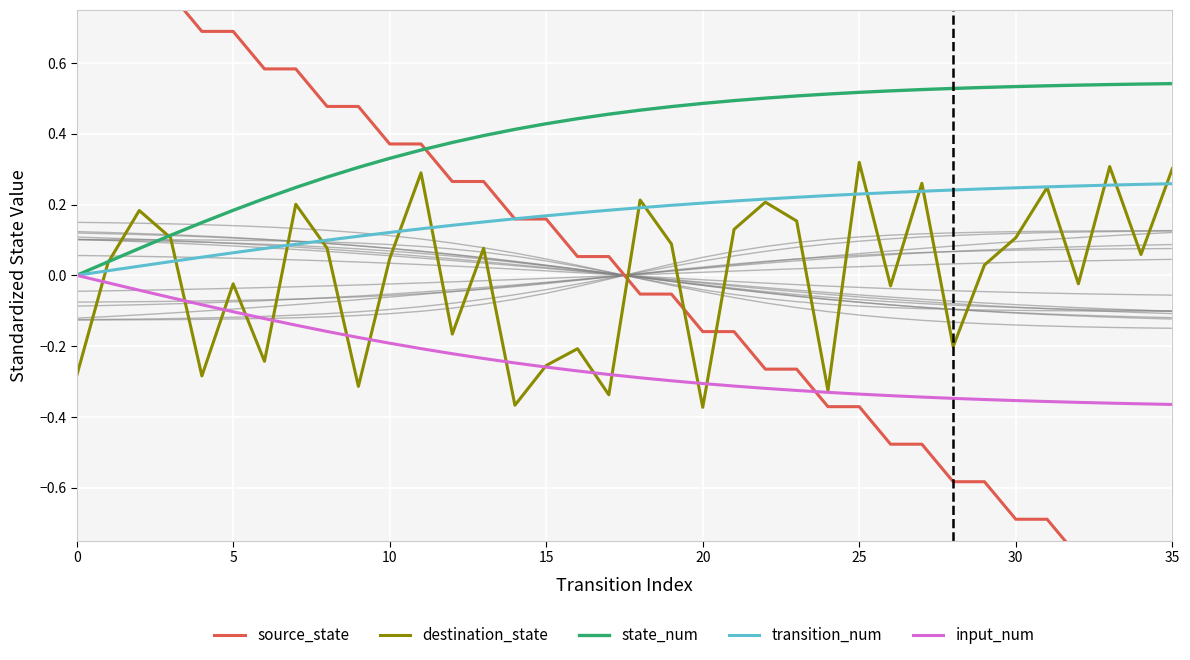

What is the label of the 29th point from the left?

28